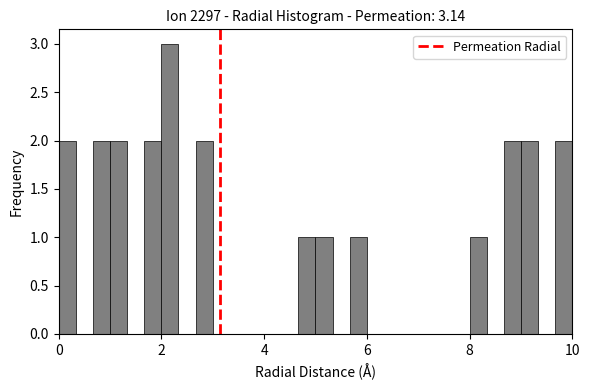

Around what value on the x-axis is the tallest bar? Give the approximate position of its centre, as read against the axis.

2.2